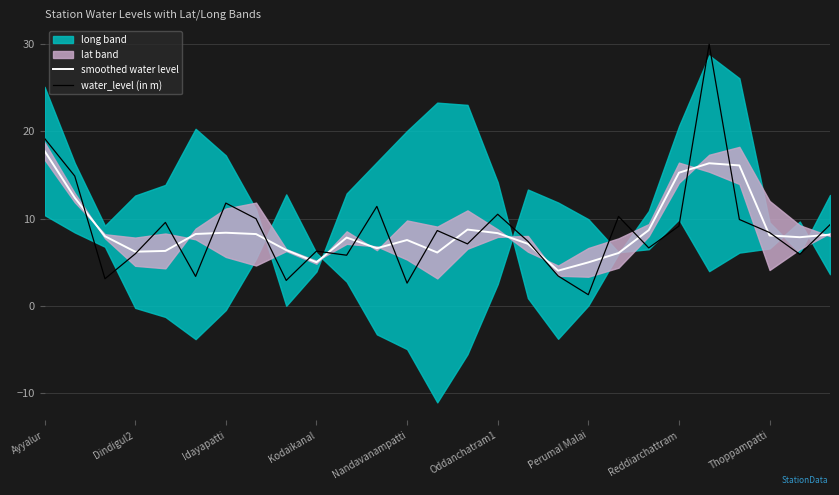

Where does the smoothed water level series first go above 7?

Ayyalur